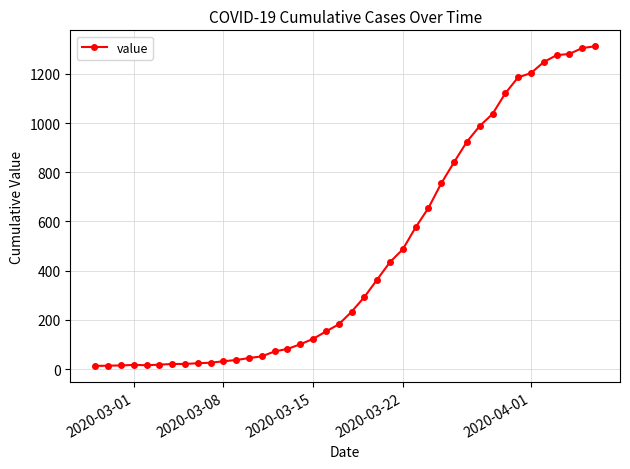

What is the average value?

465